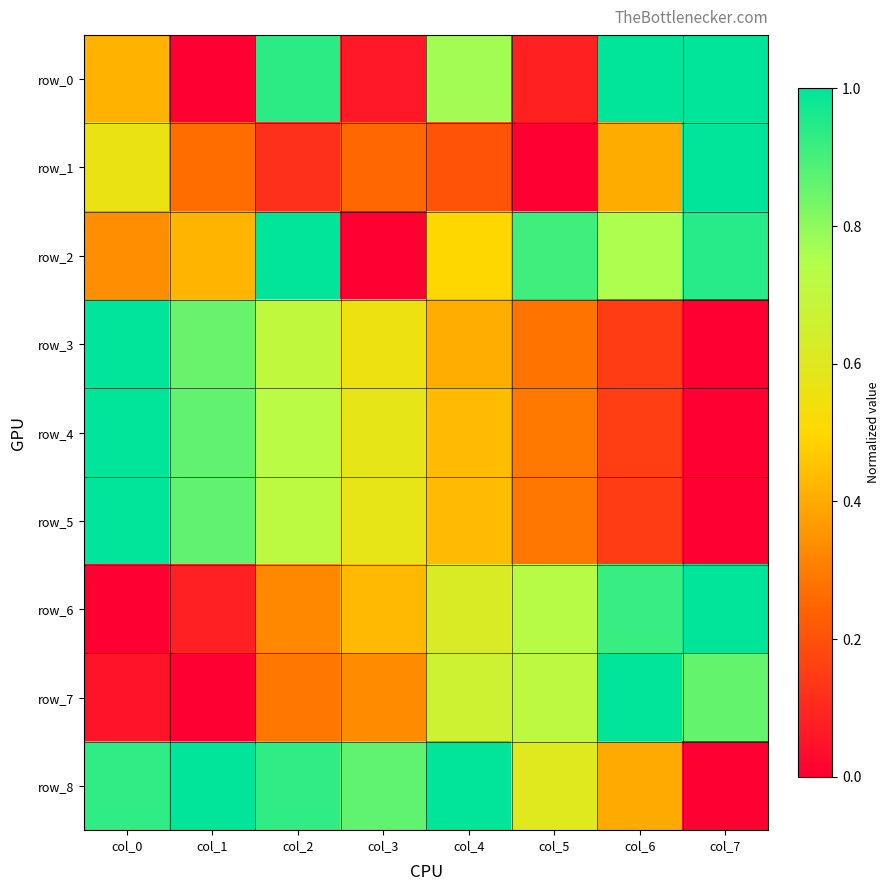

Which category has the highest value in the row_6 series?

col_7